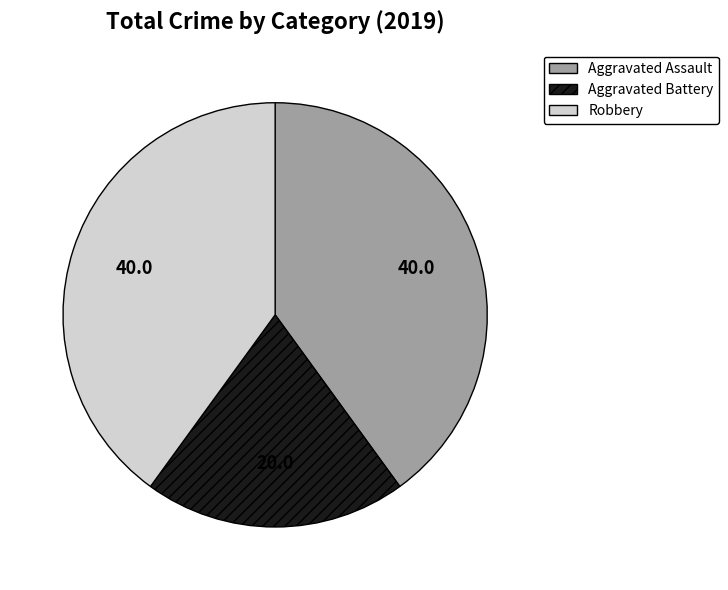

What is the ratio of the value at Aggravated Assault to the value at Aggravated Battery?

2.0